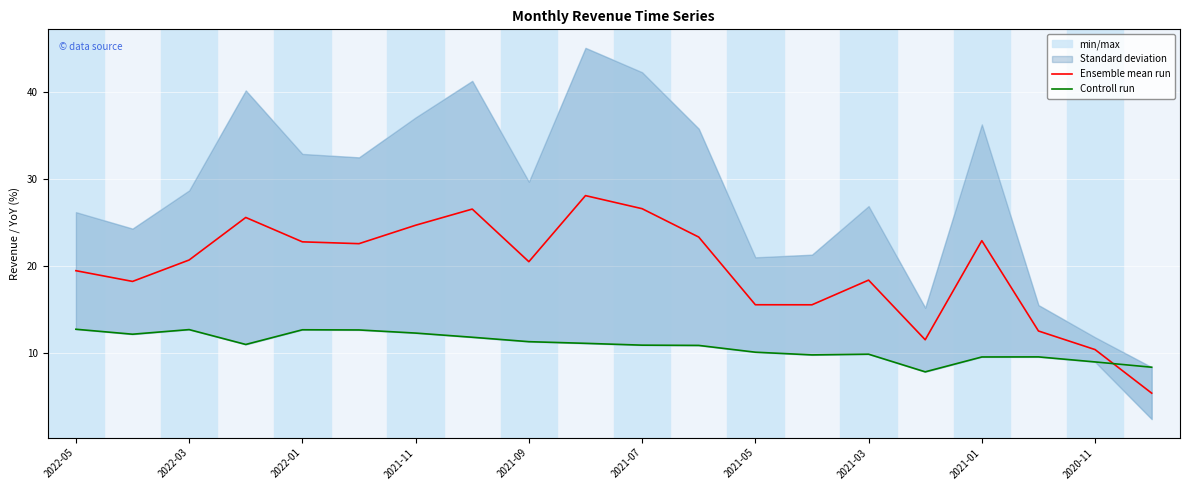

How many interior local peaks does the Controll run series have?

4